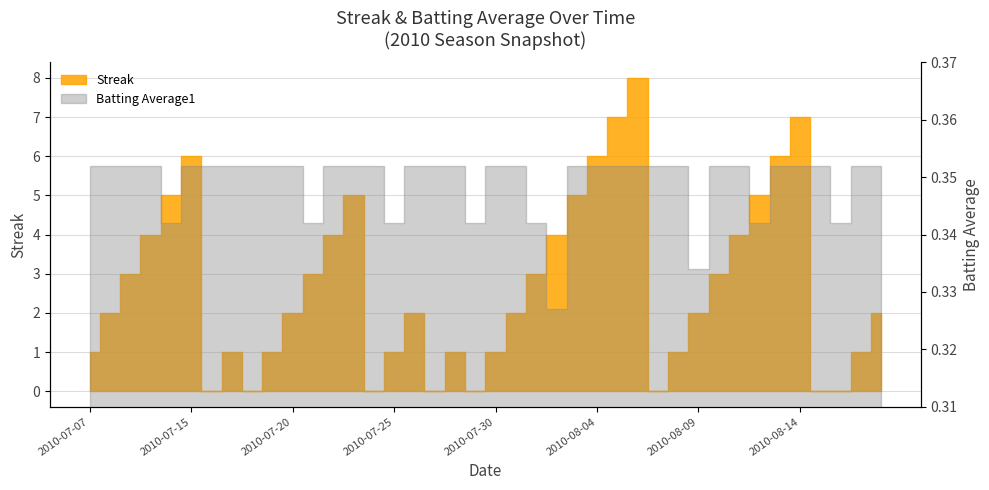

What is the value of the Batting Average1 point at the 2nd from the left?

0.4